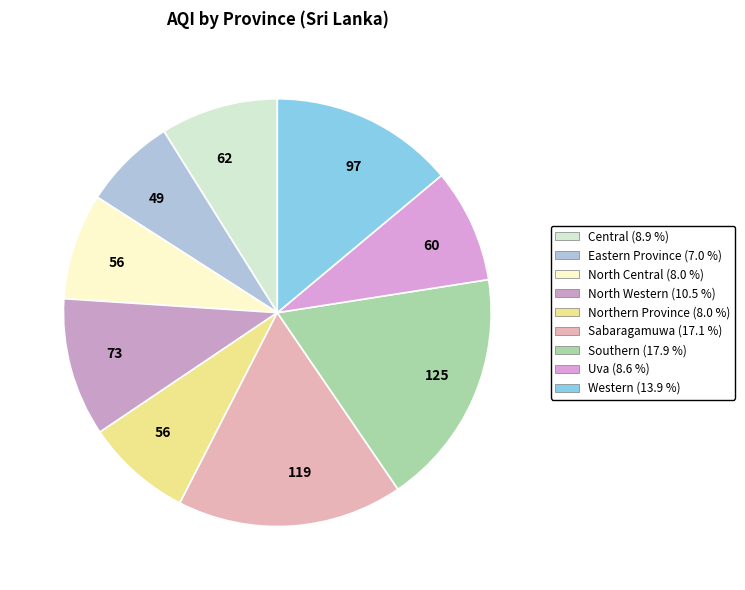

How many segments does this pie chart have?

9